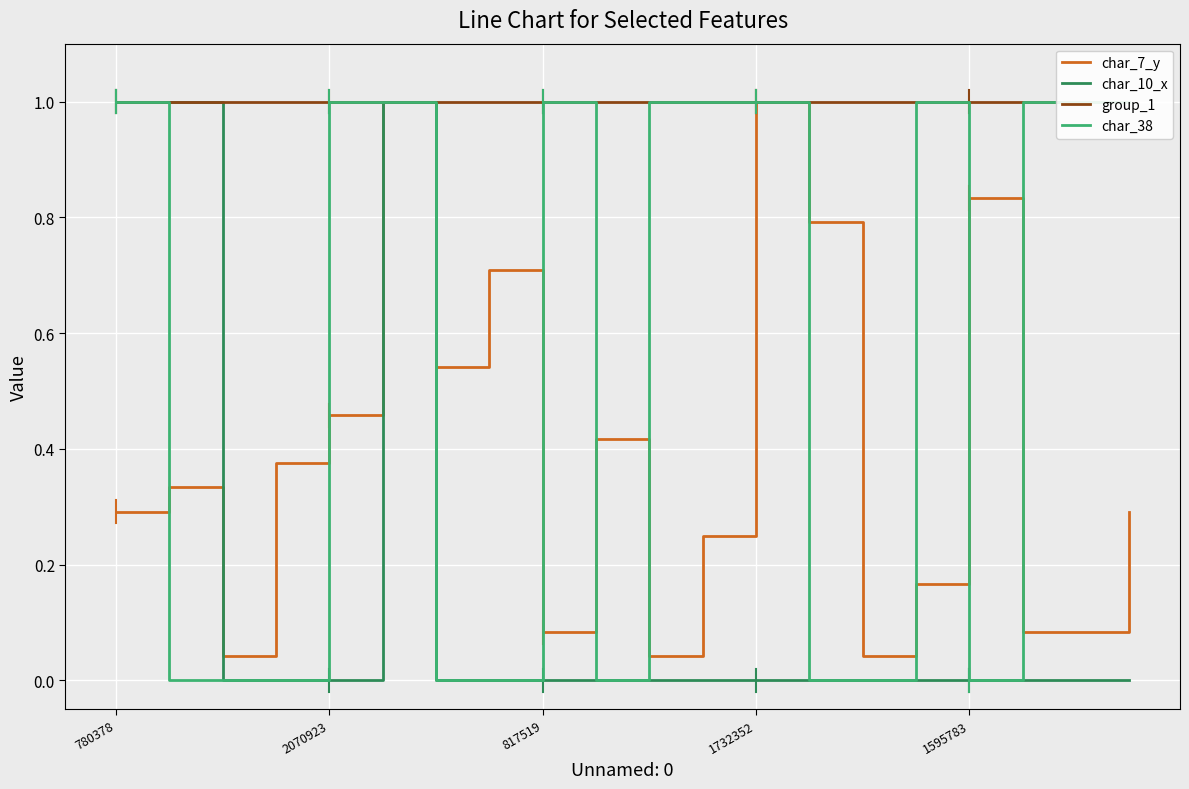

Reading right to left, list all the values displayed in this chart.

char_7_y: 0.3	0.1	0.1	0.8	0.2	0.0	0.8	1.0	0.2	0.0	0.4	0.1	0.7	0.5	1.0	0.5	0.4	0.0	0.3	0.3
char_10_x: 0.0	0.0	0.0	0.0	0.0	0.0	0.0	0.0	0.0	0.0	0.0	0.0	0.0	0.0	1.0	0.0	0.0	0.0	1.0	1.0
group_1: 1.0	1.0	1.0	1.0	1.0	1.0	1.0	1.0	1.0	1.0	1.0	1.0	1.0	1.0	1.0	1.0	1.0	1.0	1.0	1.0
char_38: 1.0	1.0	1.0	0.0	1.0	0.0	0.0	1.0	1.0	1.0	0.0	1.0	0.0	0.0	1.0	1.0	0.0	0.0	0.0	1.0